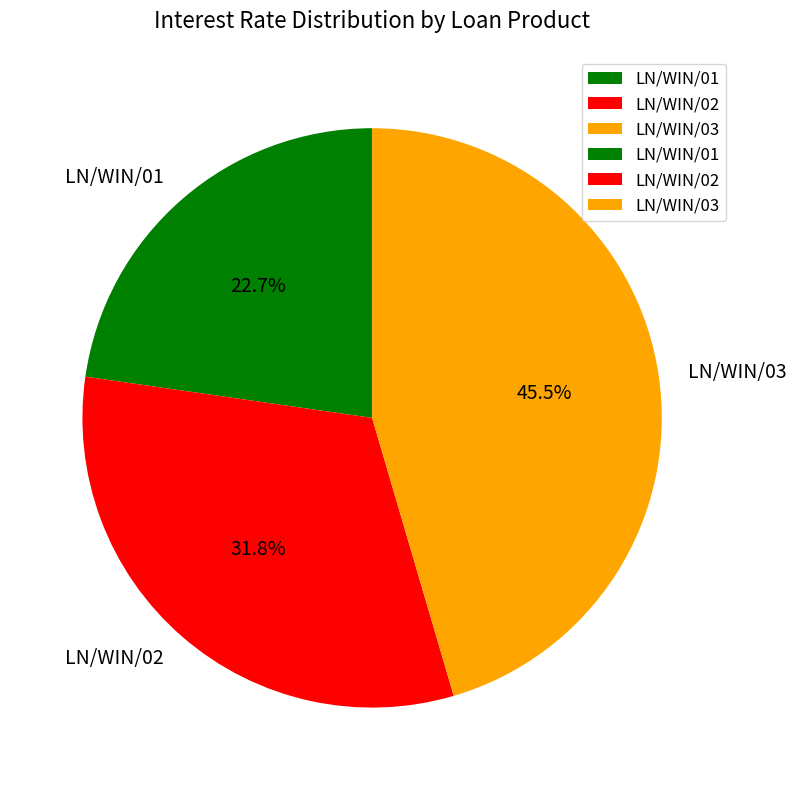

Which slice is the largest?

LN/WIN/03